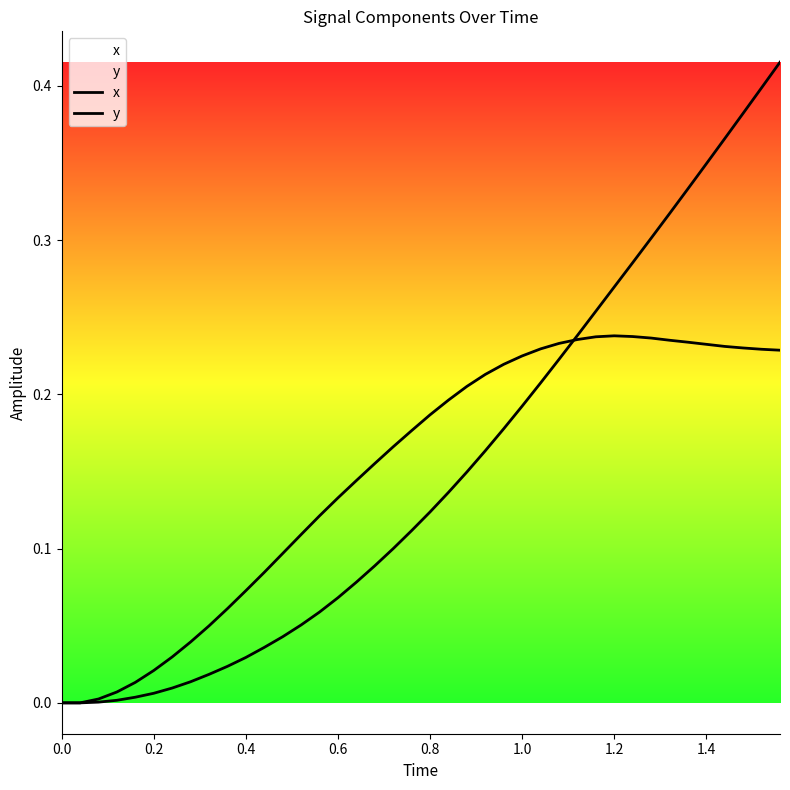

The y series shows 0.2 at 37. True or false?

False